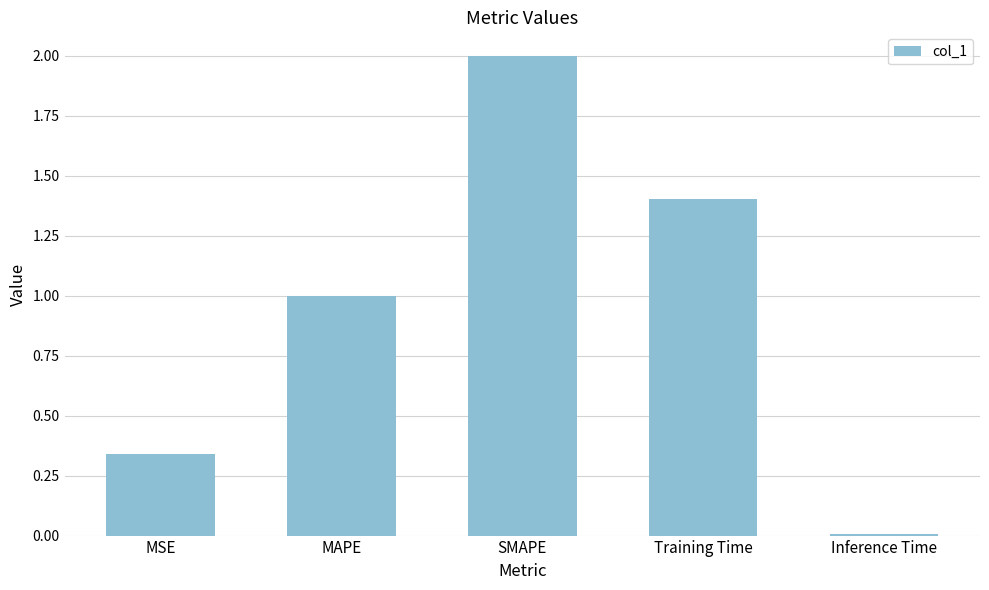

The chart shows a value of 1.0 at MAPE. True or false?

True